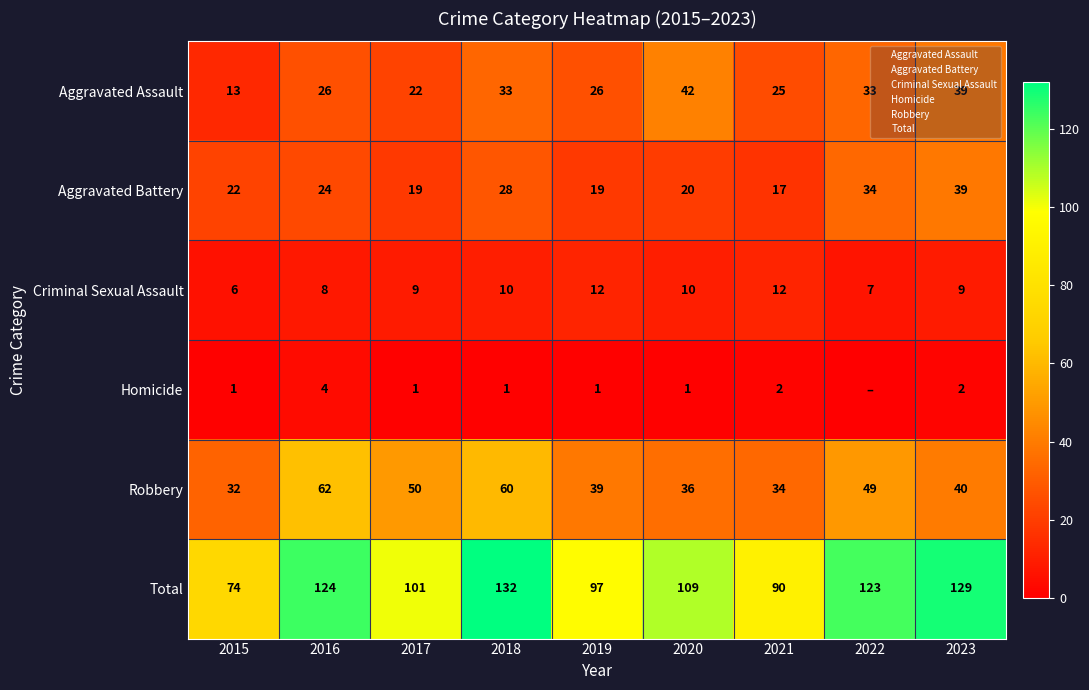

Is the value of Homicide at 2018 greater than the value of Aggravated Battery at 2023?

No